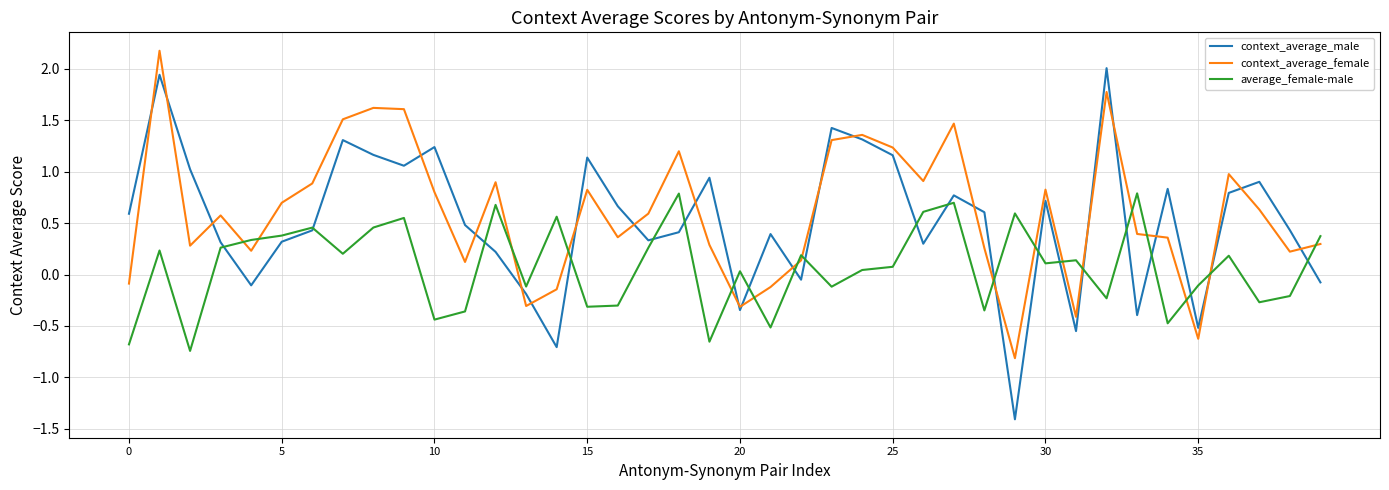

True or false: context_average_female and average_female-male intersect in this chart.

True